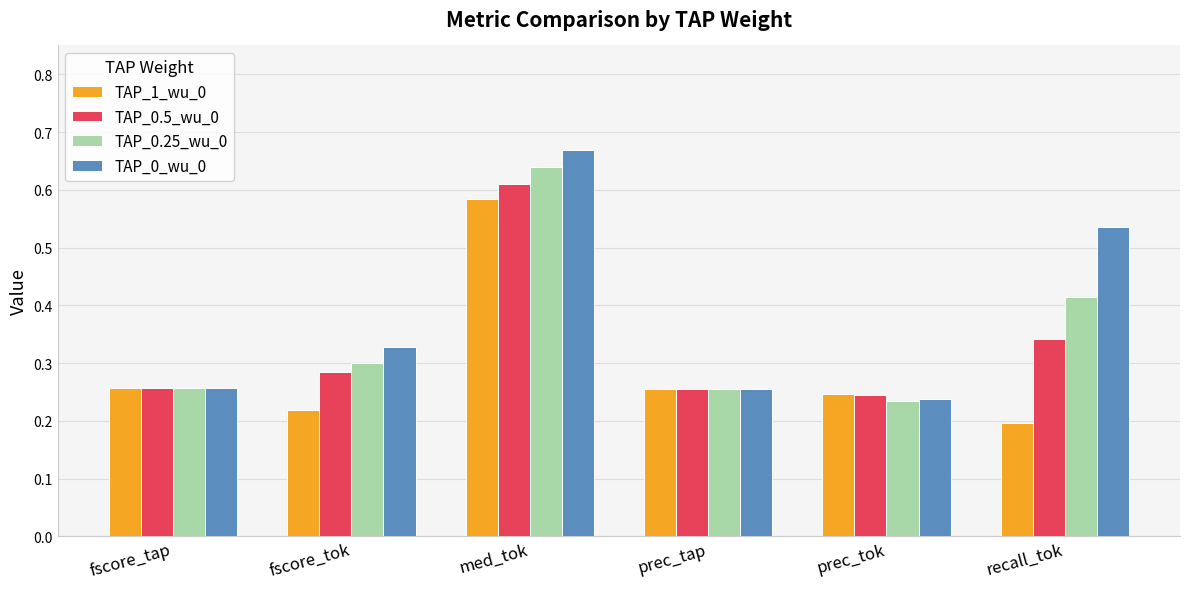

What is the sum of the TAP_0_wu_0 values at recall_tok and prec_tap?

0.8